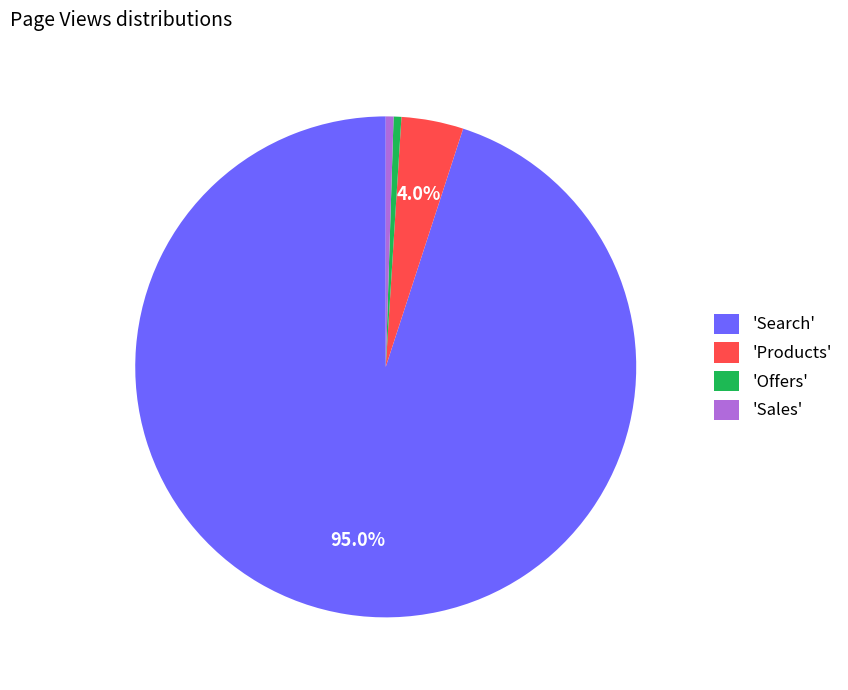

Between 'Search' and 'Sales', which is larger?

'Search'